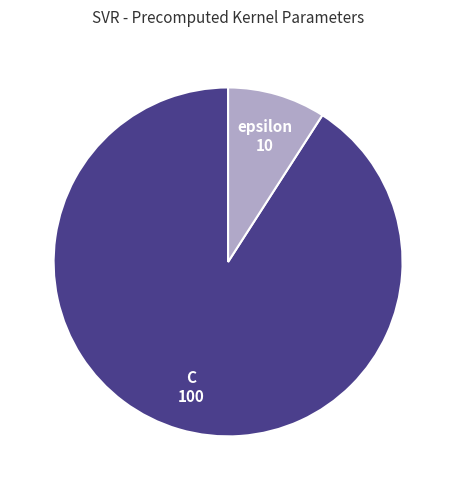

Count the number of slices in the pie.

2